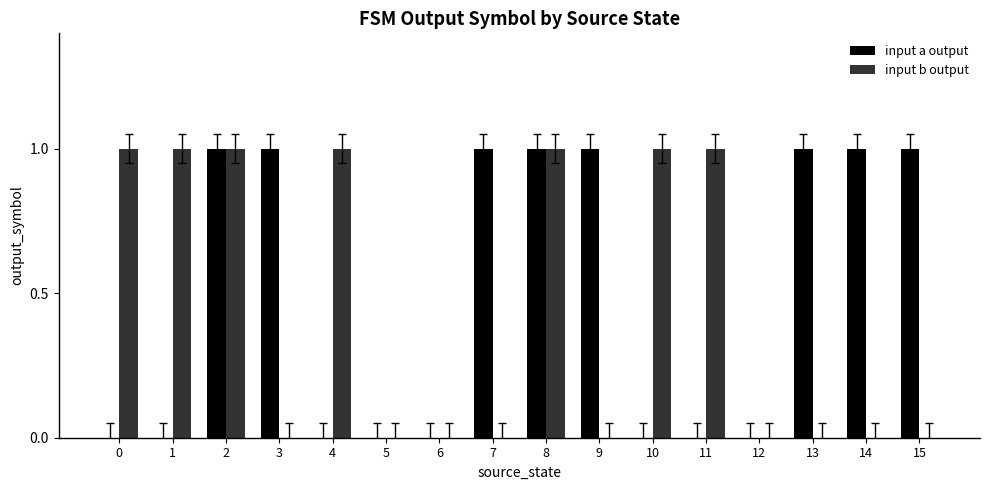

What is the highest value of the input a output series?

1